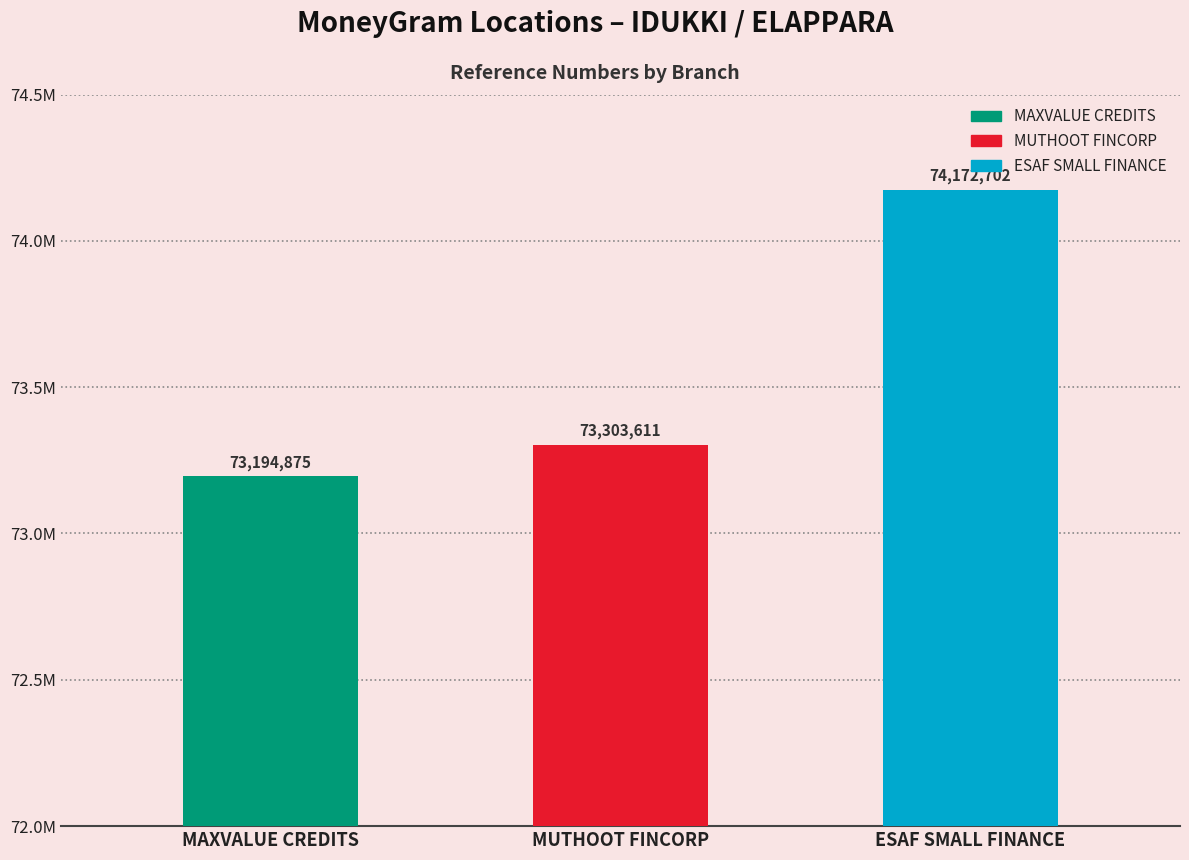

Reading left to right, transcribe all the data shown in this chart.

73194875	73303611	74172702